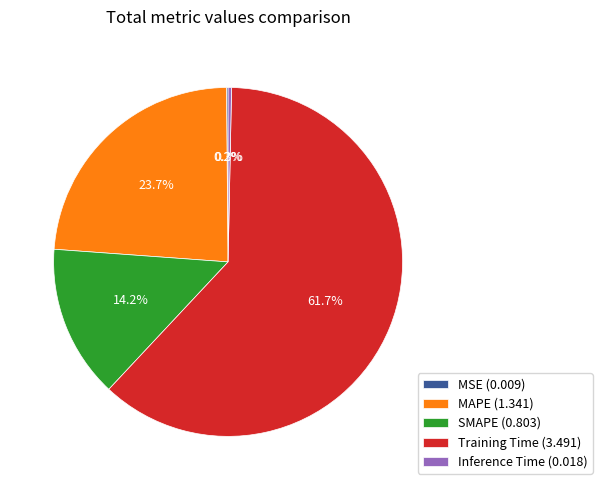

Is SMAPE (0.803) the majority of the pie?

No